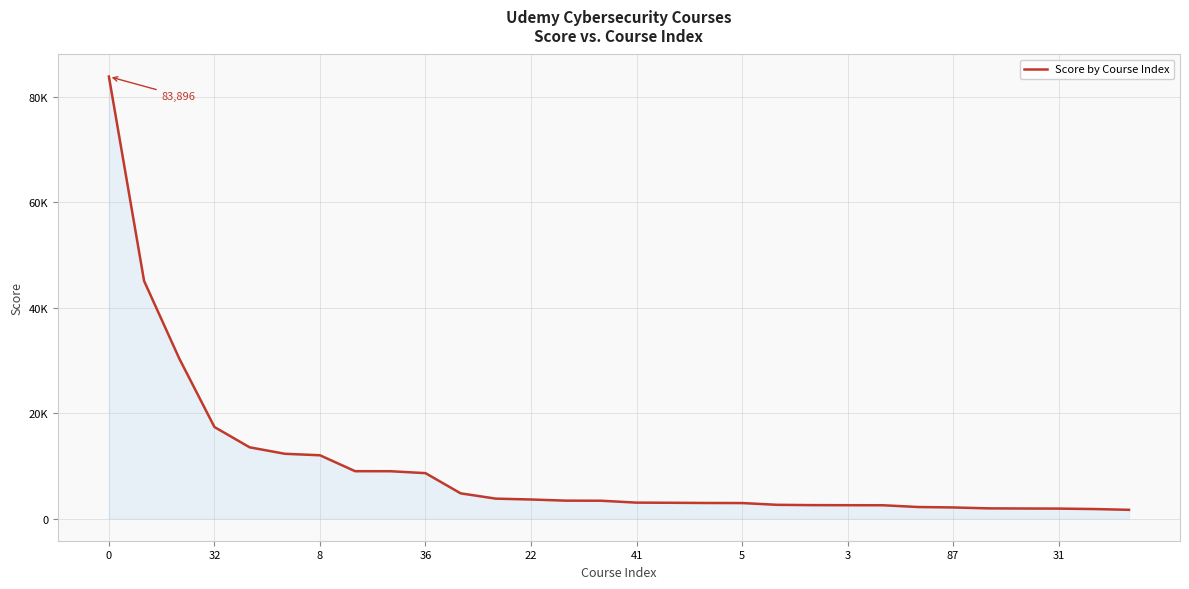

Does the chart display data point markers on the line(s)?

No